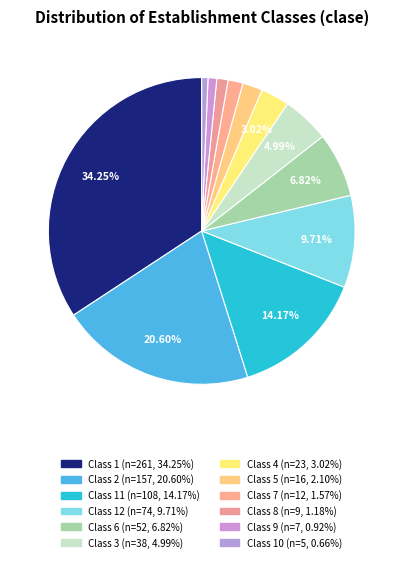

How many slices are in this pie chart?

12